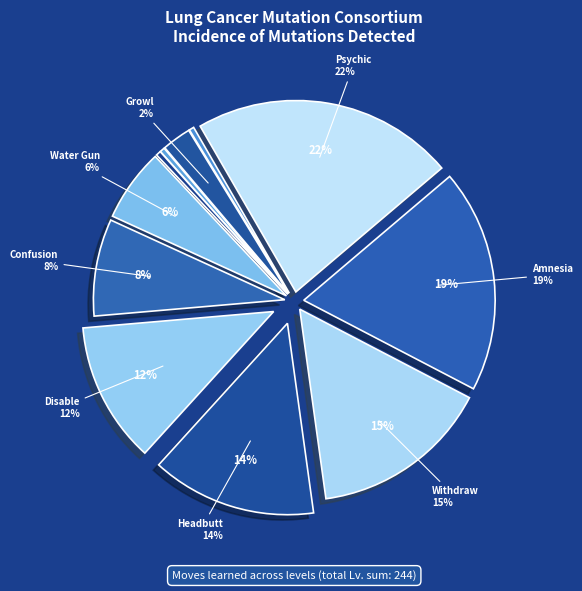

What is the smallest slice in the pie chart?

Curse